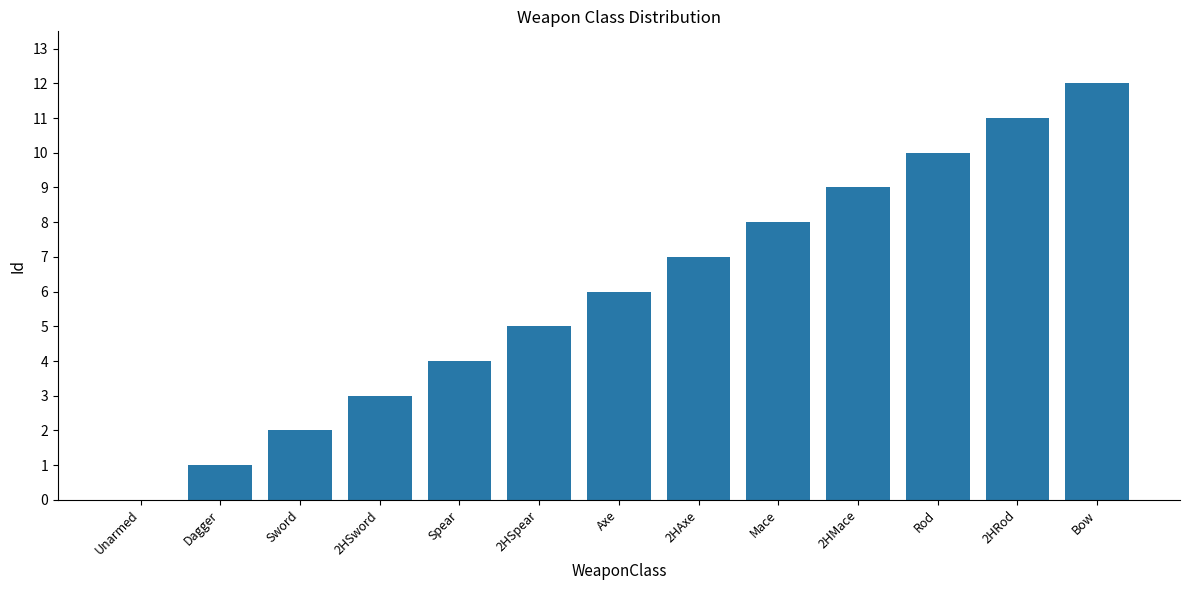

True or false: the data shows 12 at Bow.

True